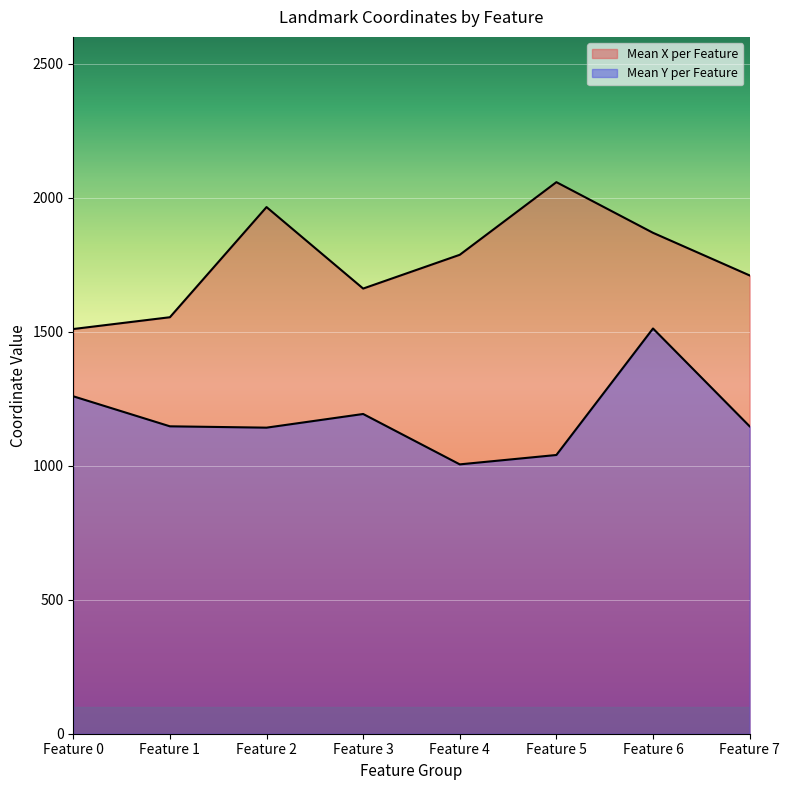

At which category is the sum across all series the highest?

Feature 6